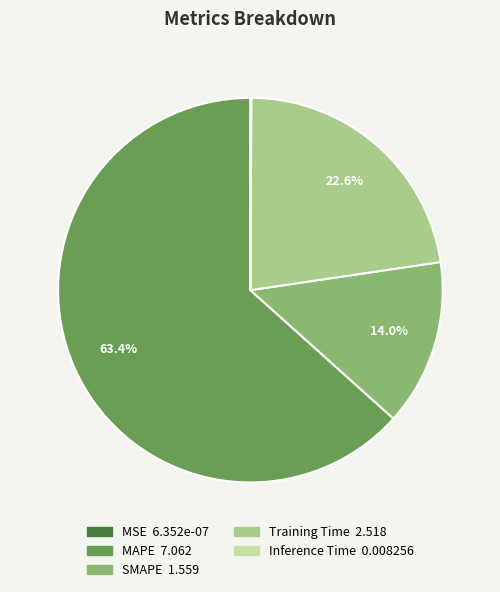

To the nearest percent, what percentage of the pie is Training Time?

23%